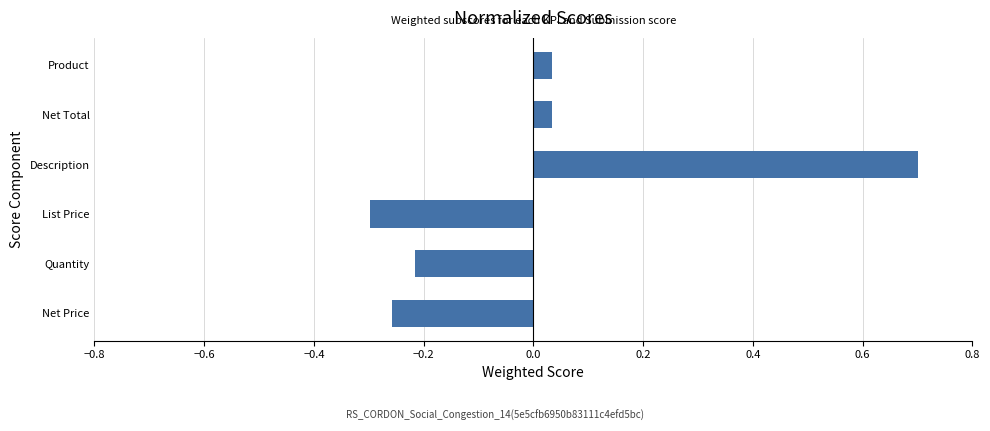

Count the number of values greater than 0.

3